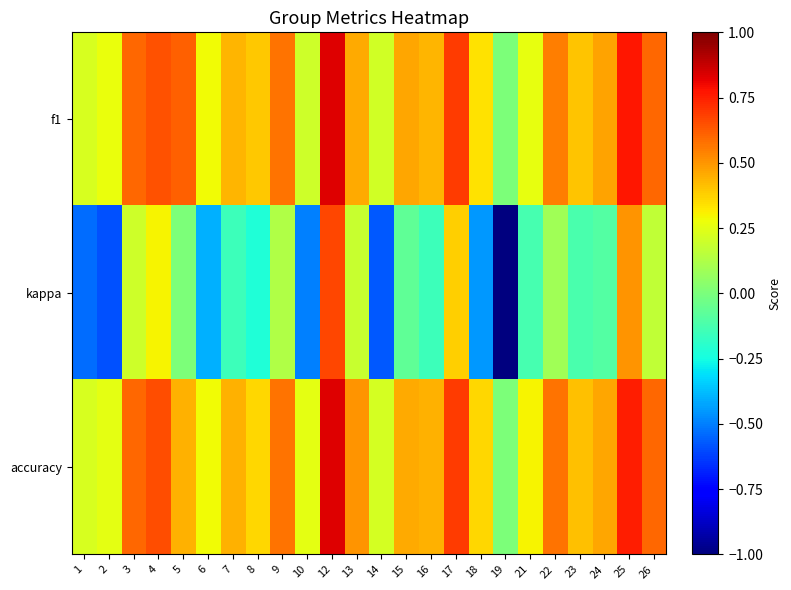

Which series has the largest range (max minus min)?

kappa